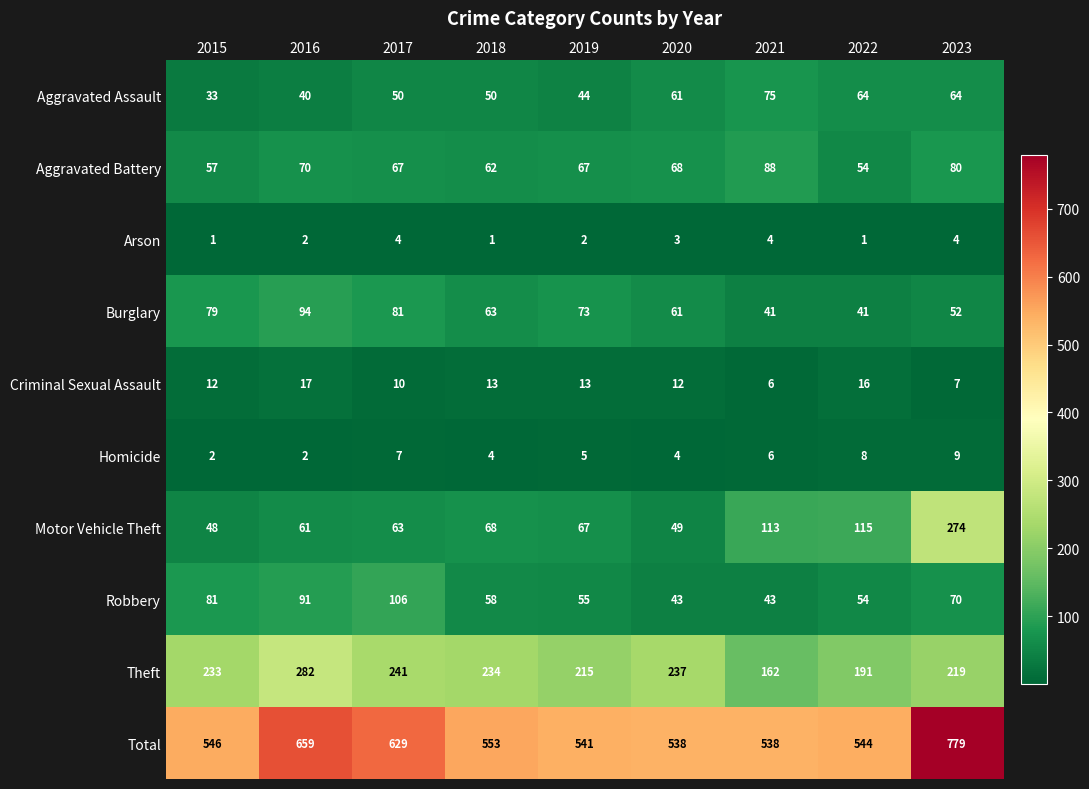

True or false: Homicide has a value of 8 at 2022.

True